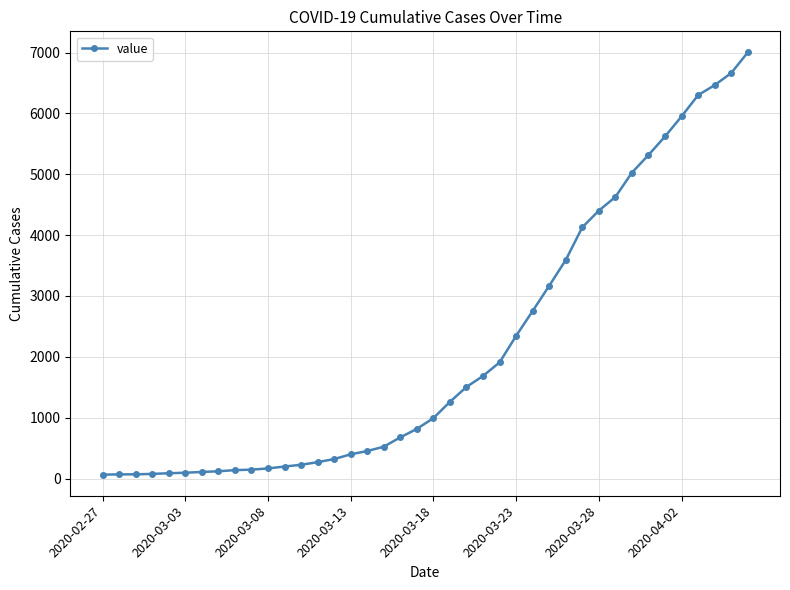

What is the maximum value shown in the chart?

7003